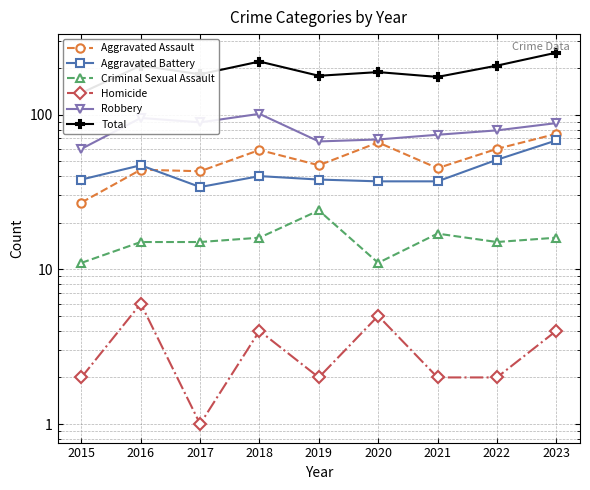

True or false: Aggravated Assault and Criminal Sexual Assault intersect in this chart.

False